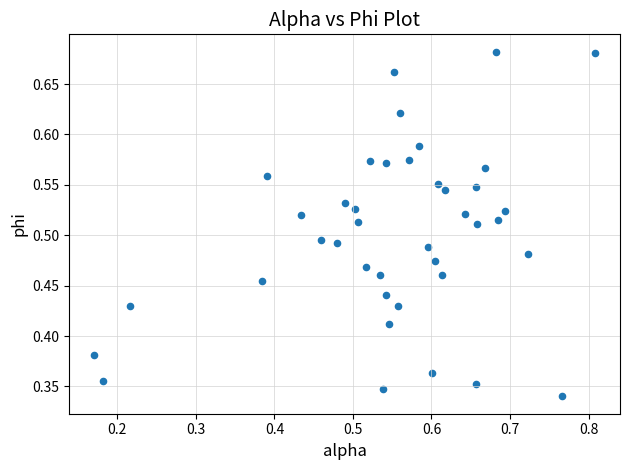

How many data points are displayed?

40